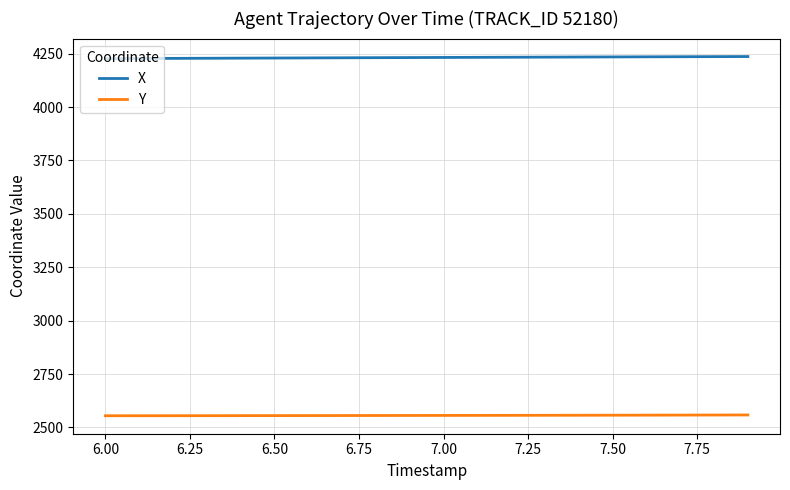

What are all the series names shown in the legend?

X, Y